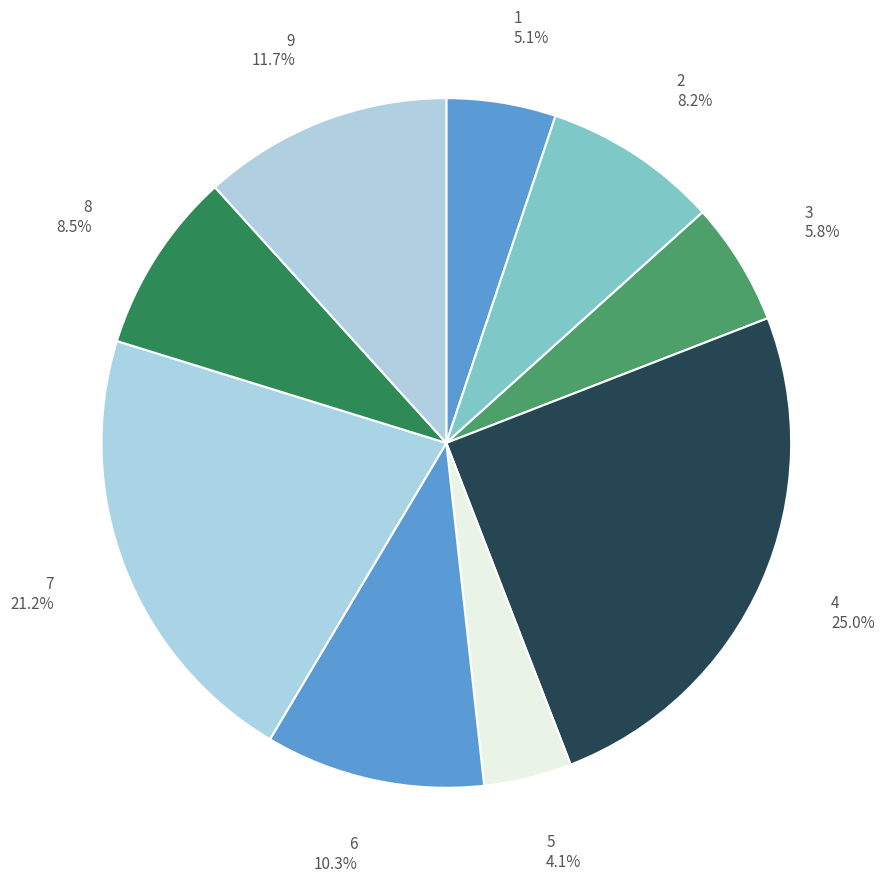

What is the ratio of the value at 4 to the value at 3?

4.3